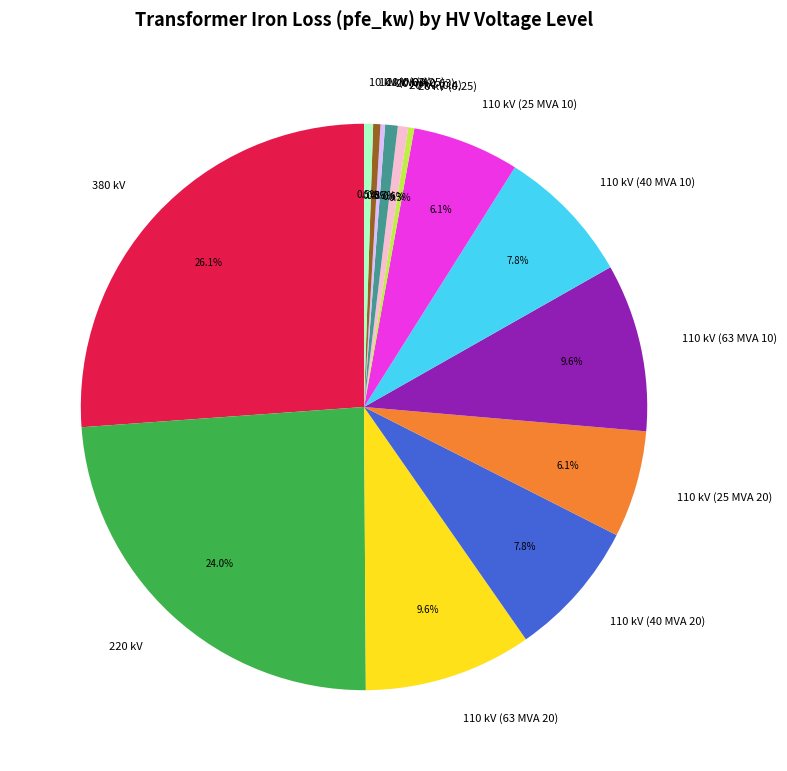

What percentage is the 110 kV (25 MVA 20) slice, to the nearest percent?

6%